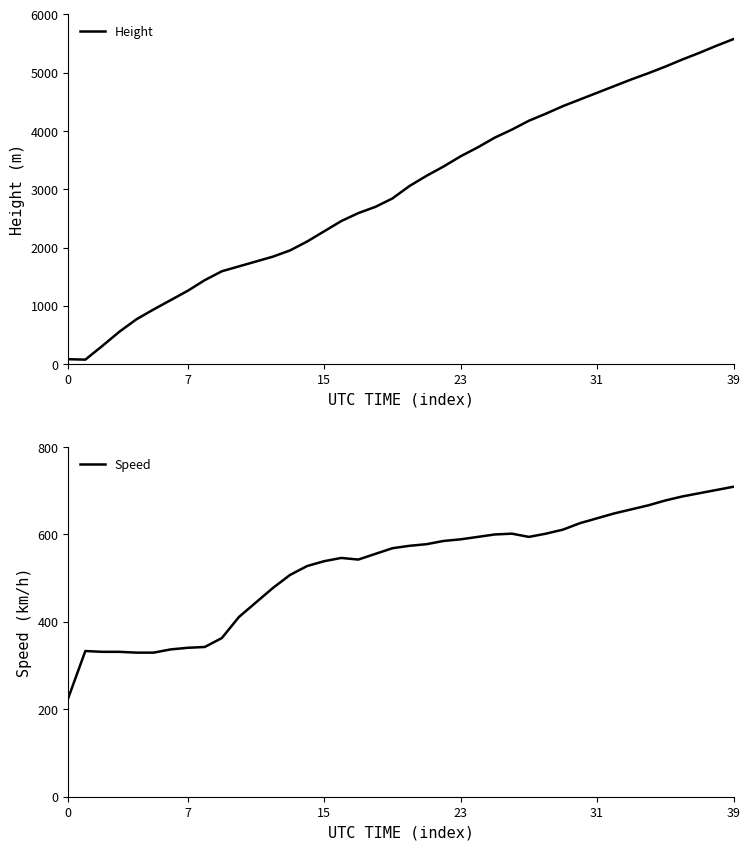

The Height series shows 2230.5 at 38. True or false?

False